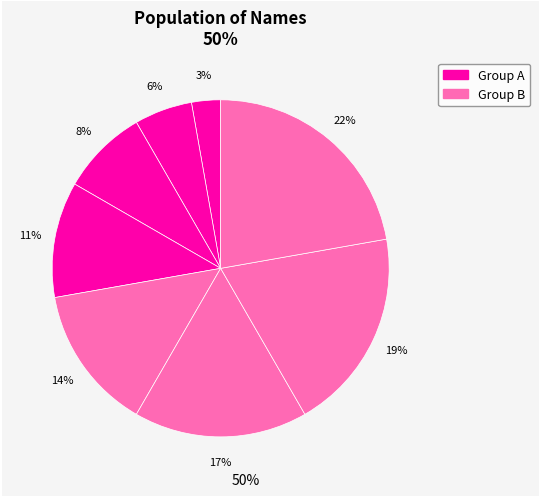

How many segments does this pie chart have?

8